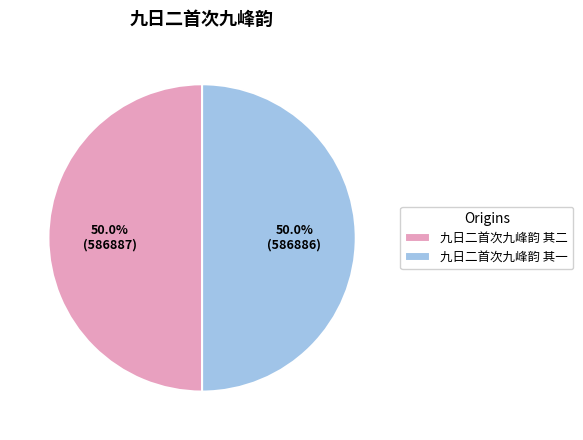

What percentage do 九日二首次九峰韵 其二 and 九日二首次九峰韵 其一 together represent?

100.0%